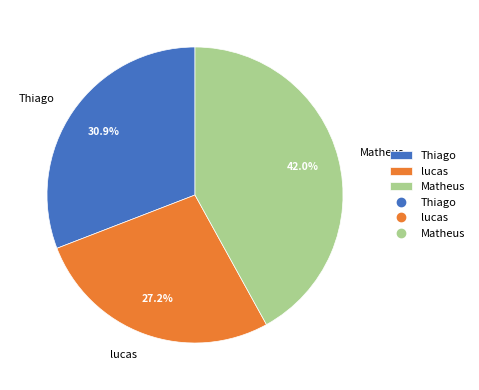

The lucas slice represents 27% of the pie. True or false?

True